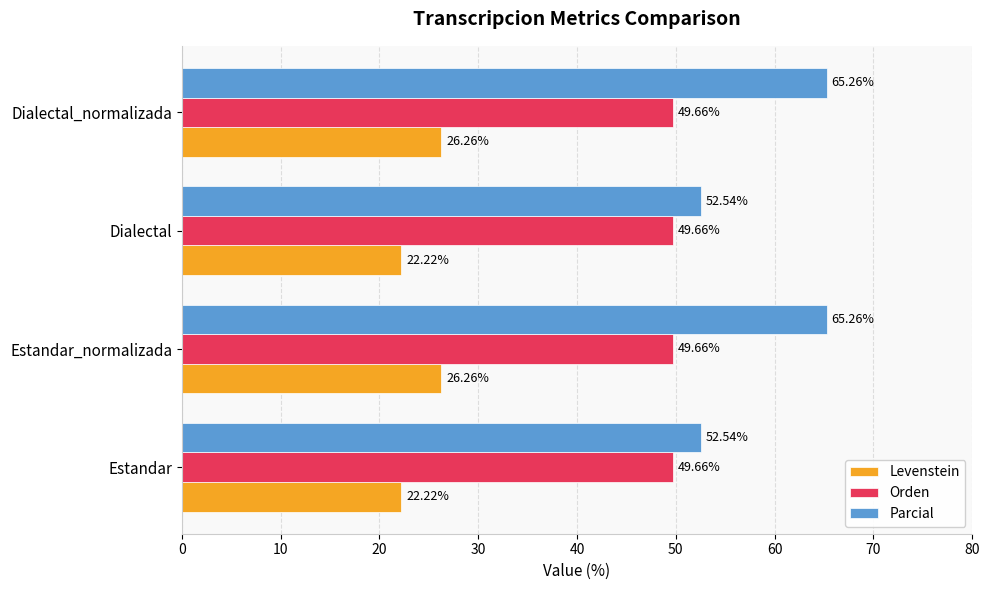

Rank the series by their average value, from lowest to highest.

Levenstein, Orden, Parcial